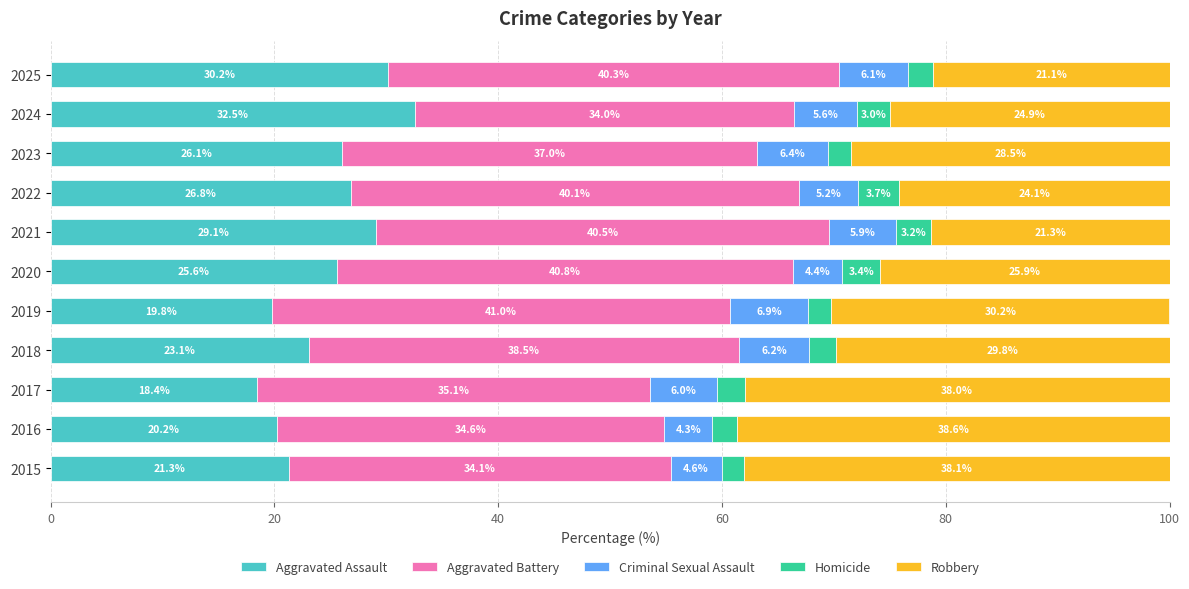

At which label does Aggravated Assault reach its minimum?

2017